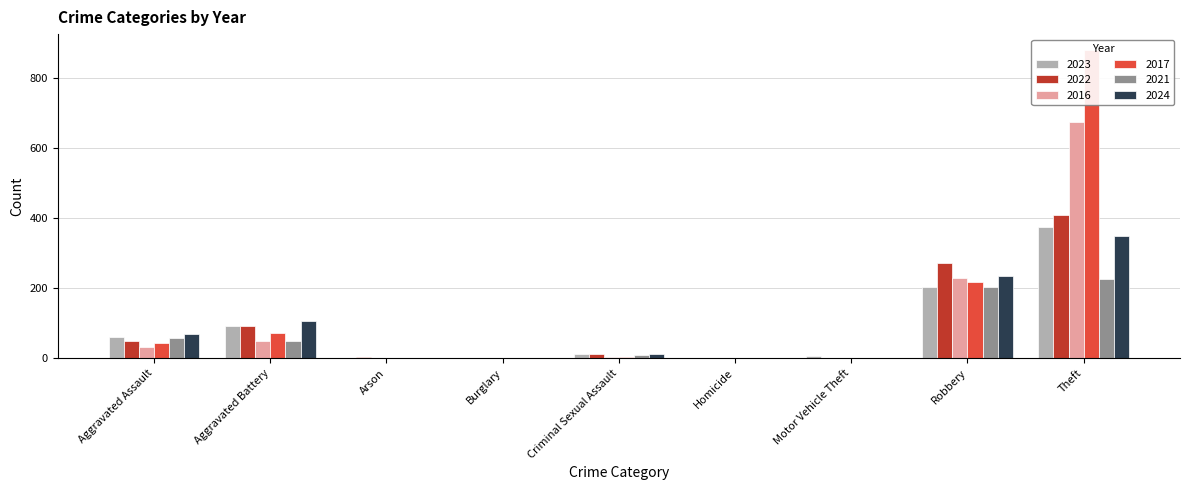

Which category has the lowest value in the 2022 series?

Burglary